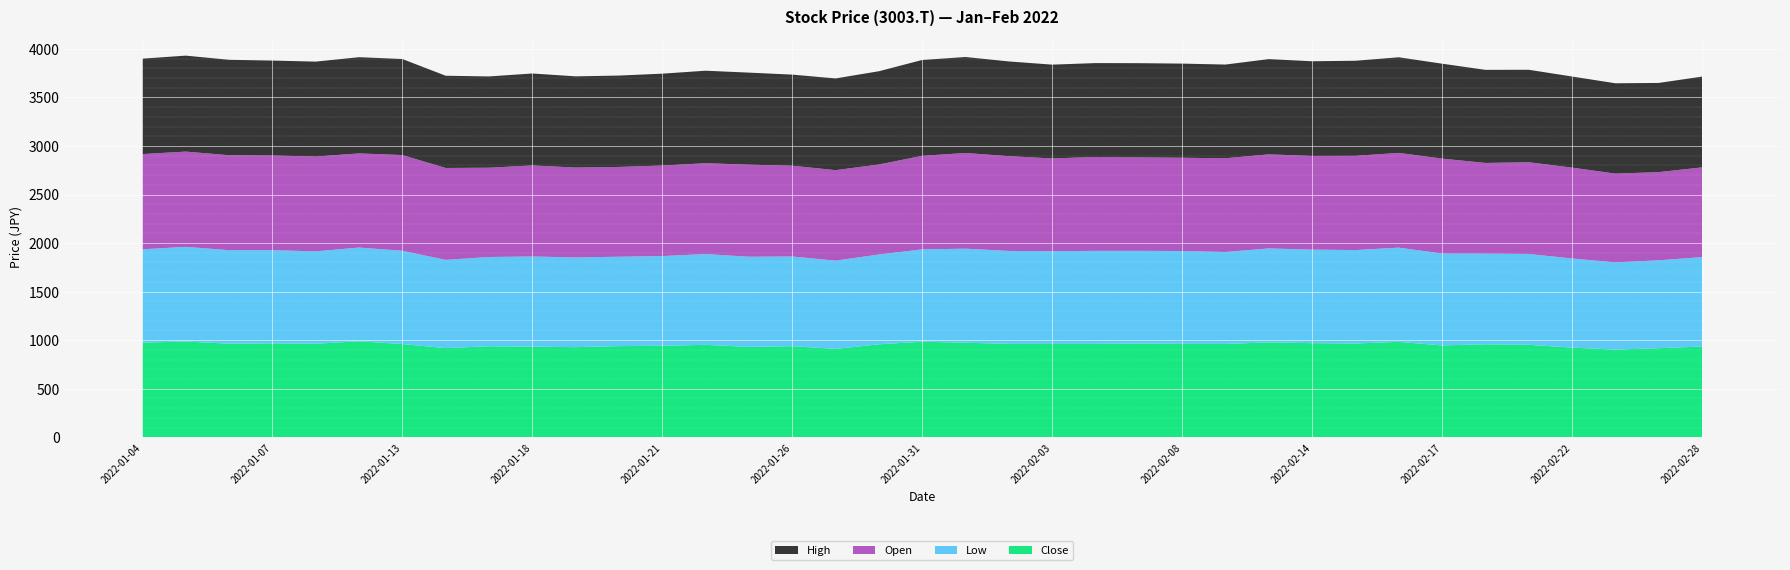

Reading left to right, transcribe all the data shown in this chart.

Close: 974.7	986.3	964.0	967.6	963.1	989.0	960.4	918.5	937.2	933.6	928.3	939.0	942.6	952.4	931.0	938.1	910.5	957.8	984.5	973.8	962.2	961.3	962.2	964.9	962.2	961.3	977.4	969.4	965.8	982.8	946.1	957.8	952.4	923.8	903.3	917.6	934.5
Low: 961.3	974.7	963.1	959.5	951.5	964.9	960.4	908.7	919.4	928.3	923.8	920.3	923.8	934.5	928.3	923.8	908.7	924.7	950.6	968.5	956.9	955.1	957.8	955.1	956.0	947.0	967.6	963.1	962.2	970.2	946.1	933.6	935.4	917.6	898.0	905.1	921.2
Open: 980.1	981.0	977.4	974.7	976.5	969.4	985.4	946.1	919.4	937.2	925.6	924.7	931.9	935.4	947.9	934.5	931.9	926.5	963.1	985.4	975.6	955.1	966.7	962.2	960.4	964.9	968.5	964.9	970.2	975.6	977.4	933.6	944.4	935.4	914.0	907.8	923.8
High: 982.8	988.1	982.8	977.4	977.4	990.8	989.0	949.7	939.9	947.0	939.0	940.8	946.1	952.4	947.9	938.1	944.4	960.4	987.2	988.1	975.6	965.8	966.7	970.2	969.4	964.9	981.0	974.7	979.2	984.5	977.4	958.6	952.4	938.1	930.1	918.5	934.5